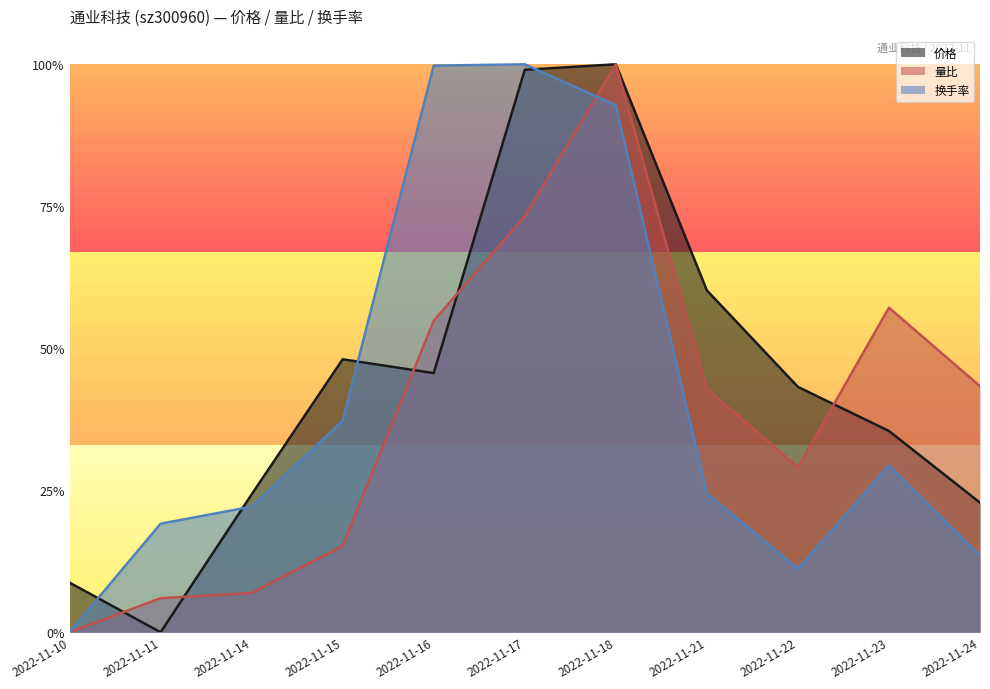

What is the total value across all series at 2022-11-16?

2.0